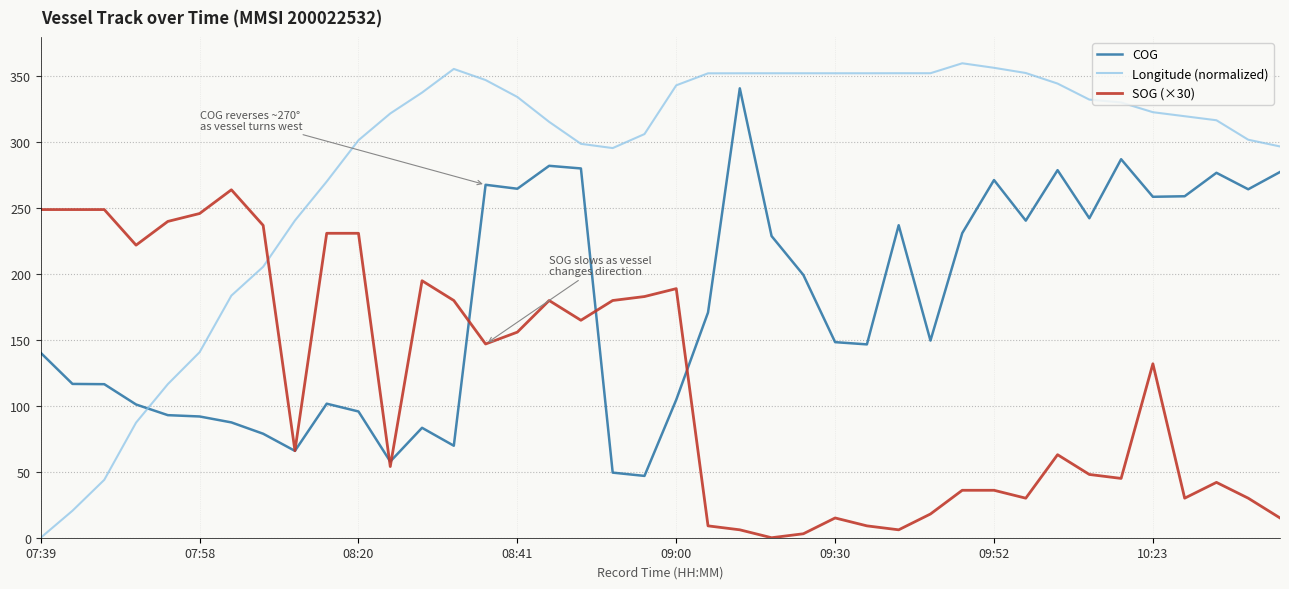

How many times do SOG (×30) and Longitude (normalized) cross each other?

1